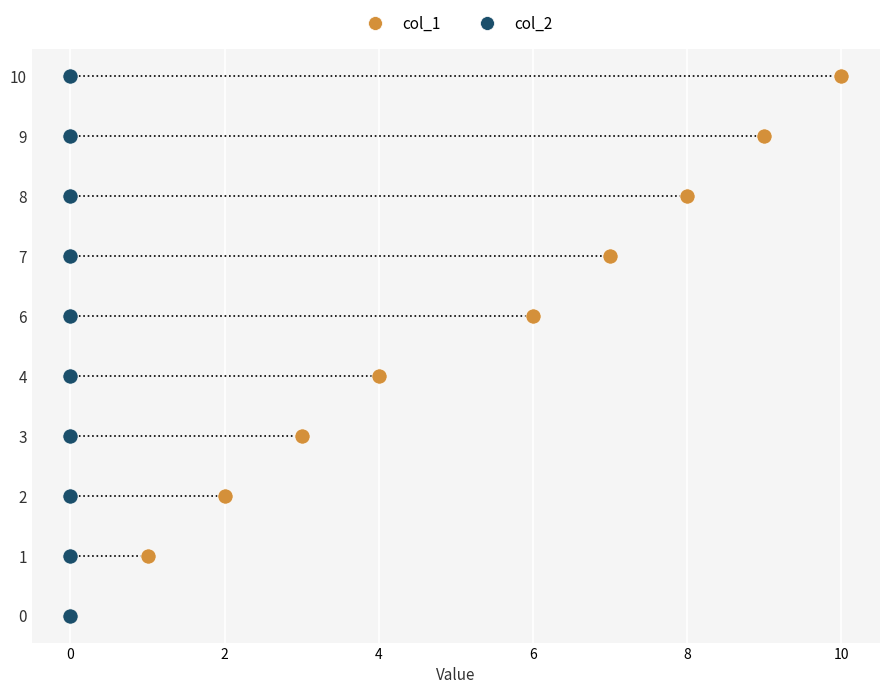

Which series contains the lowest Y value?

col_1